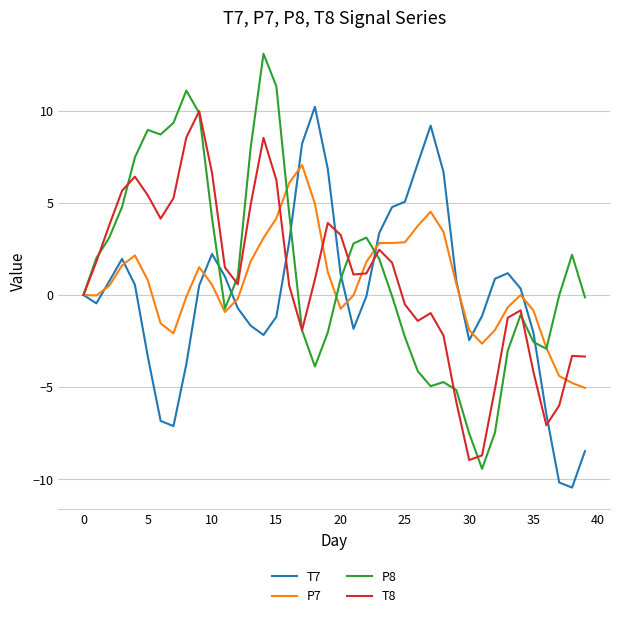

What is the highest value of the P7 series?

7.0